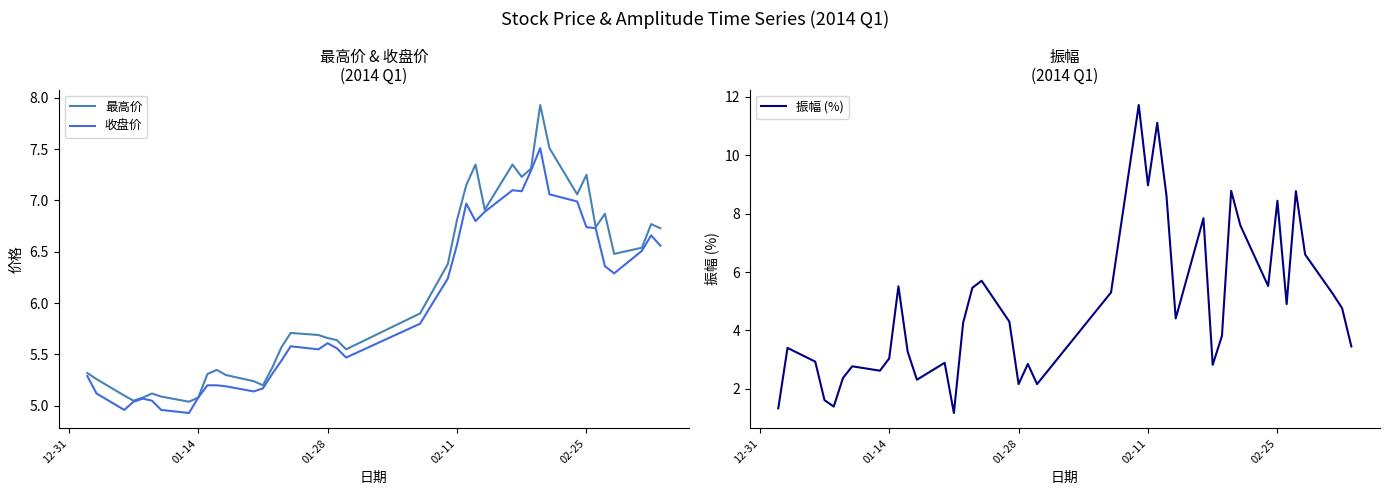

Is it true that 最高价 equals 3.4 at 01-28?

False